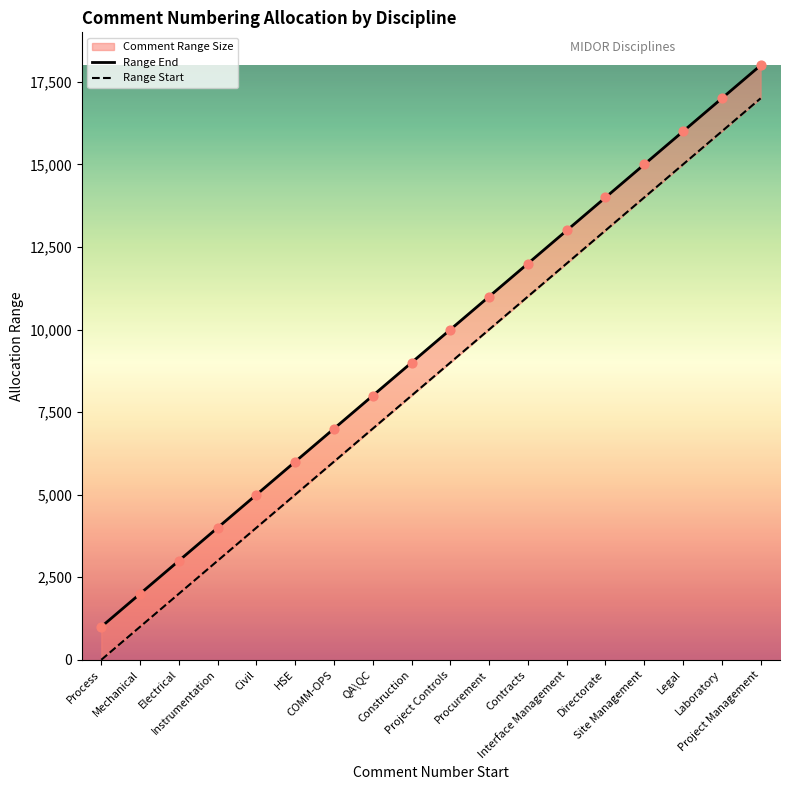

Which series has the widest spread of Y values?

Range End